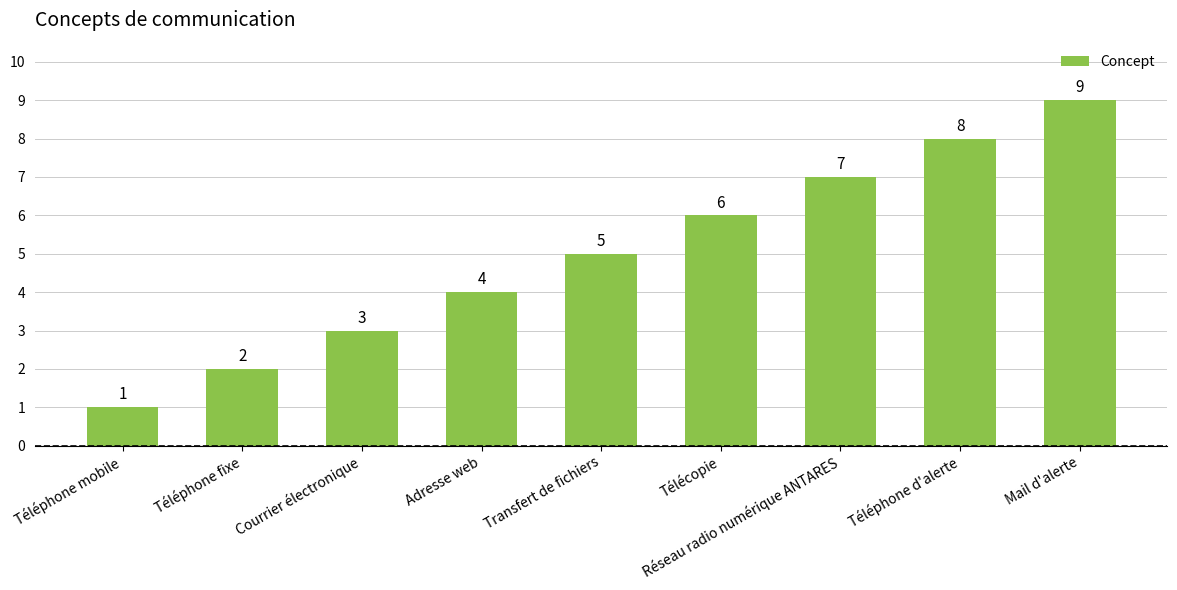

Count the number of data series in this chart.

1